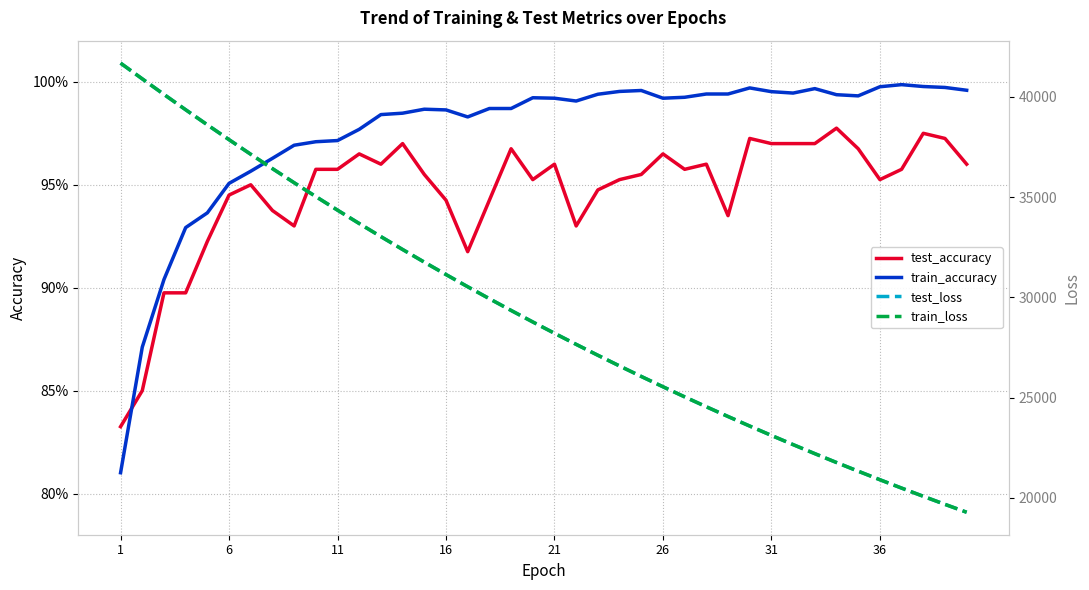

Is it true that train_accuracy equals 1.4 at 34?

False